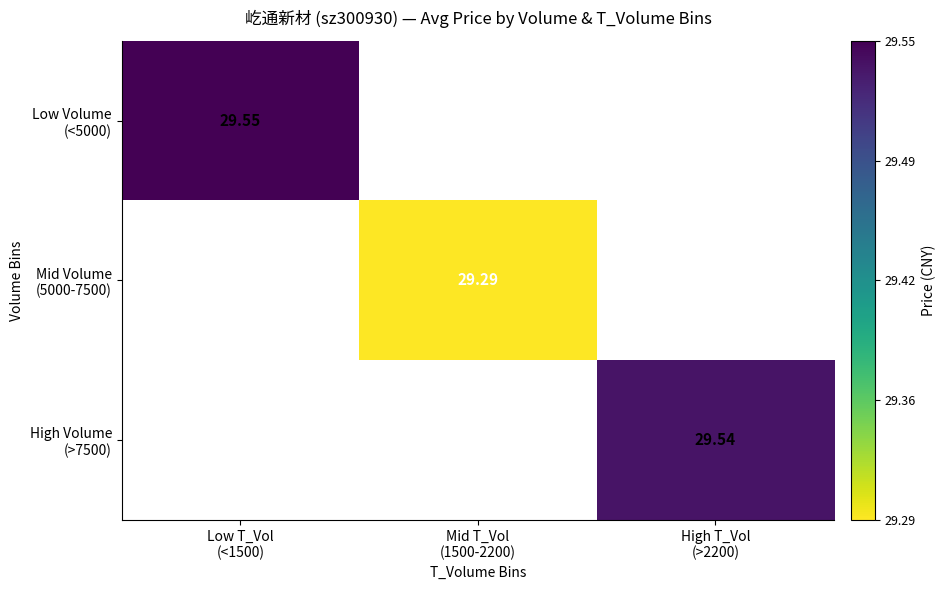

How many values in the Mid Volume (5000-7500) series exceed 29?

1